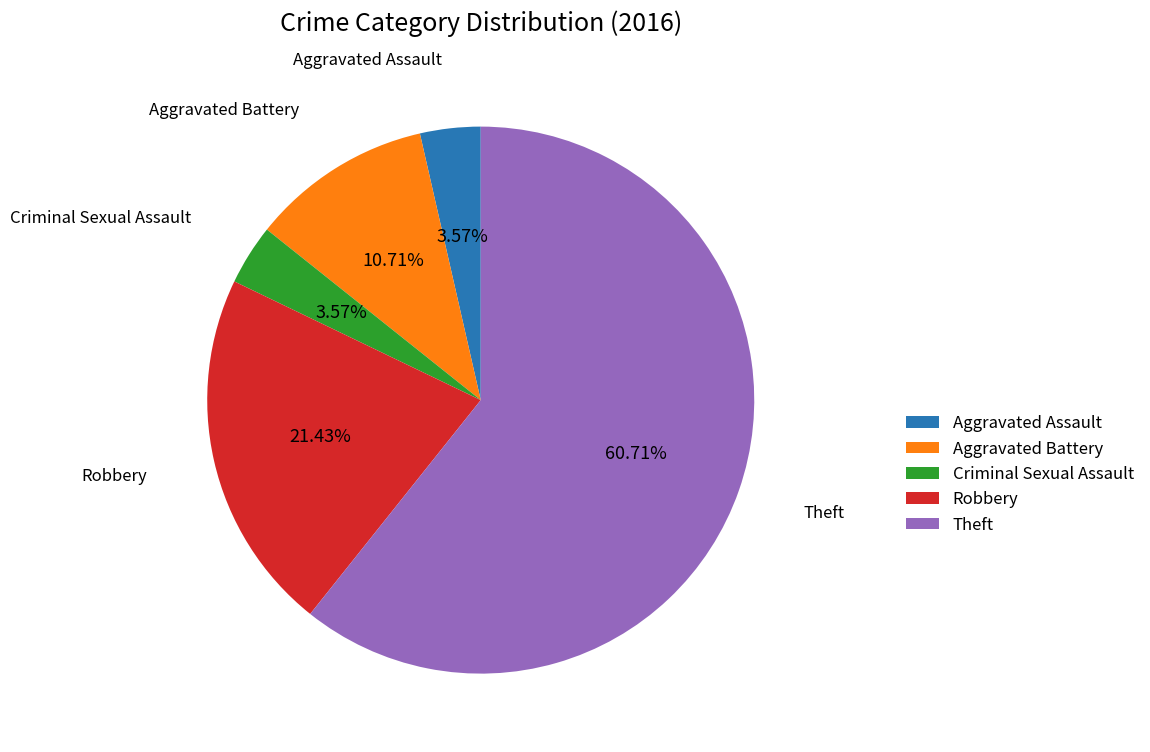

Which category has the biggest portion of the pie?

Theft